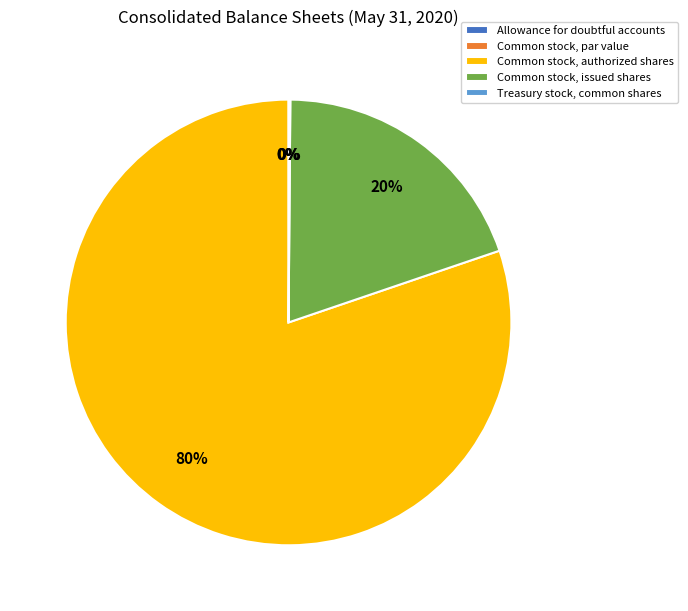

Does Treasury stock, common shares represent more than half of the total?

No